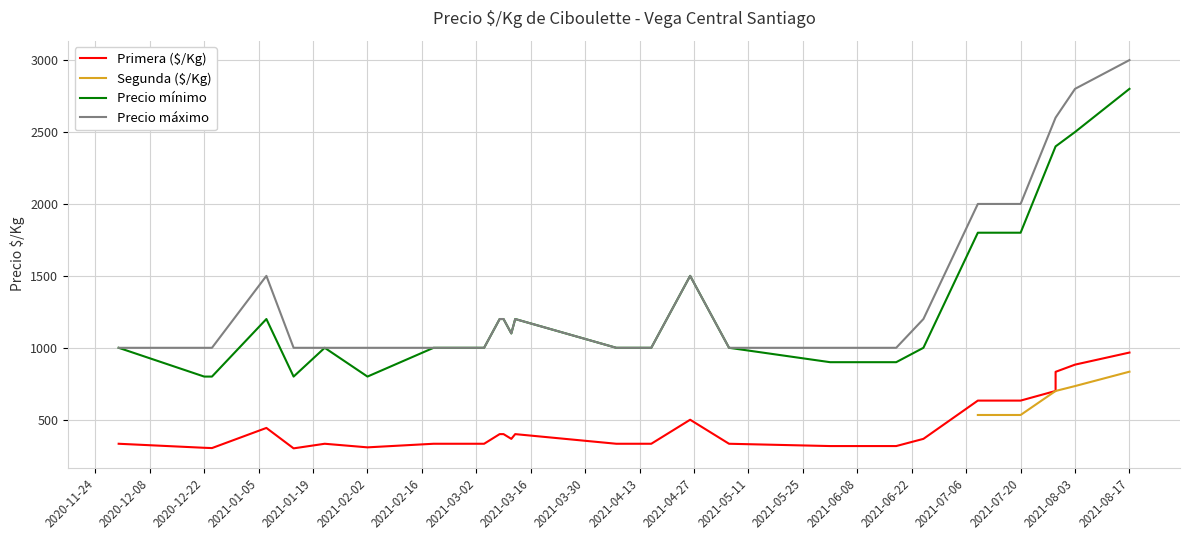

What is the maximum value for Segunda ($/Kg)?

834